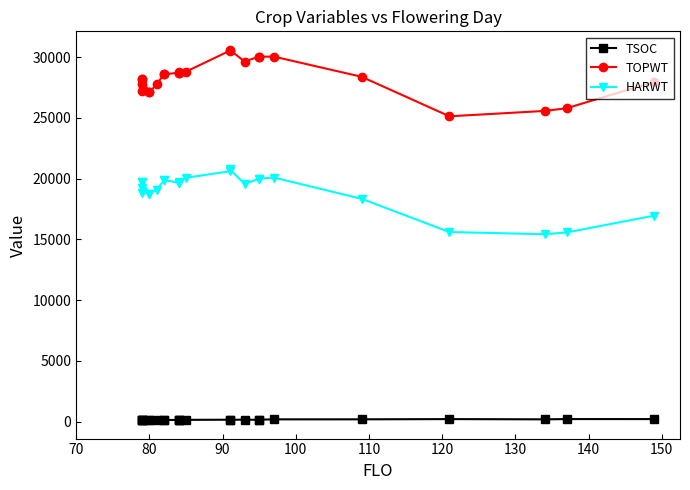

True or false: TSOC and HARWT cross at least once.

False